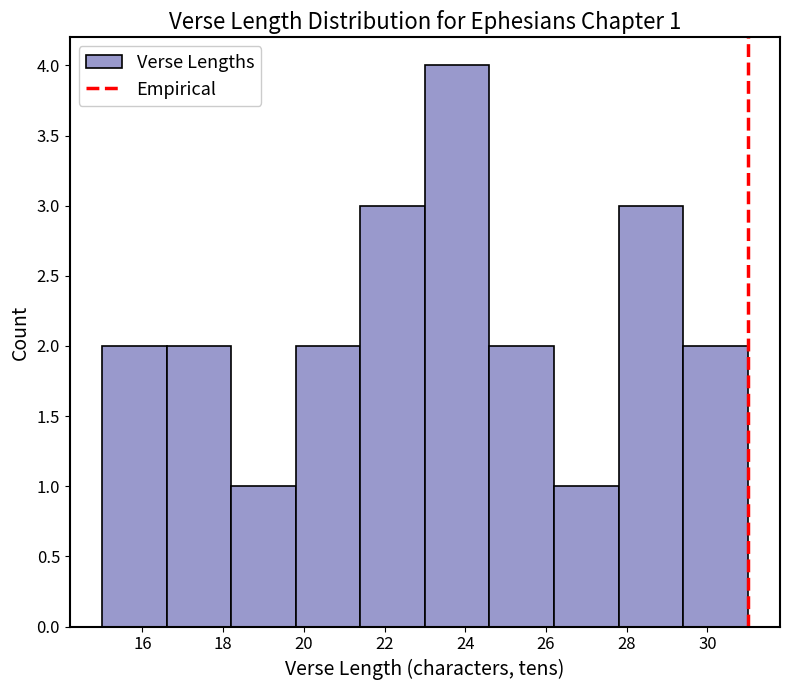

Which range on the x-axis has the tallest bar?

23.0 to 24.6